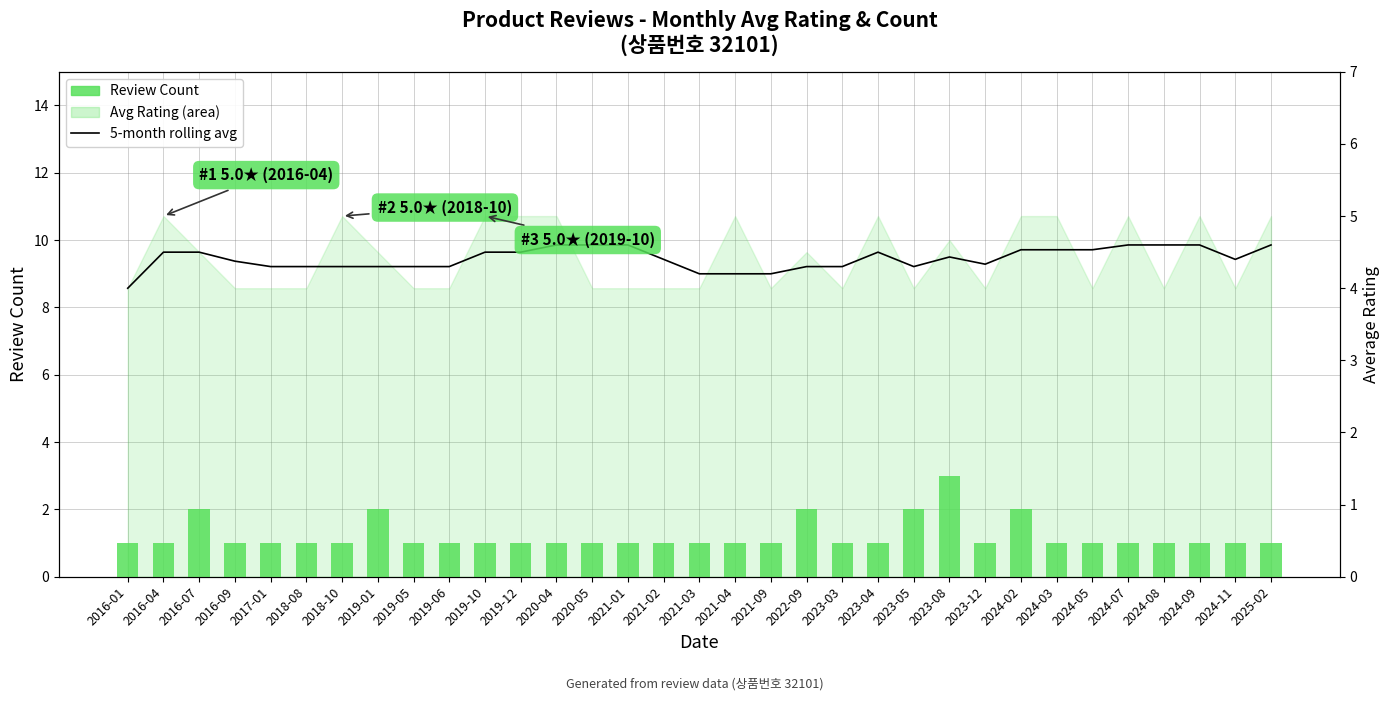

True or false: 5-month rolling avg has a value of 4.5 at 2016-07.

True